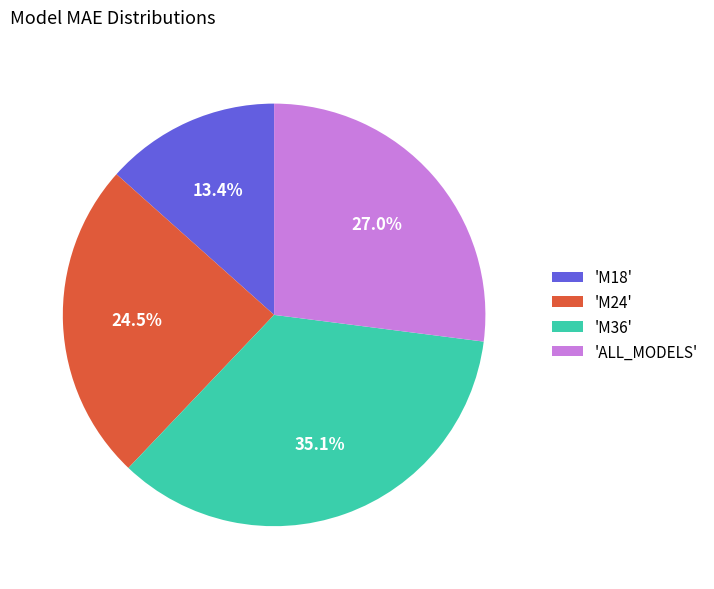

Which slice is the largest?

'M36'